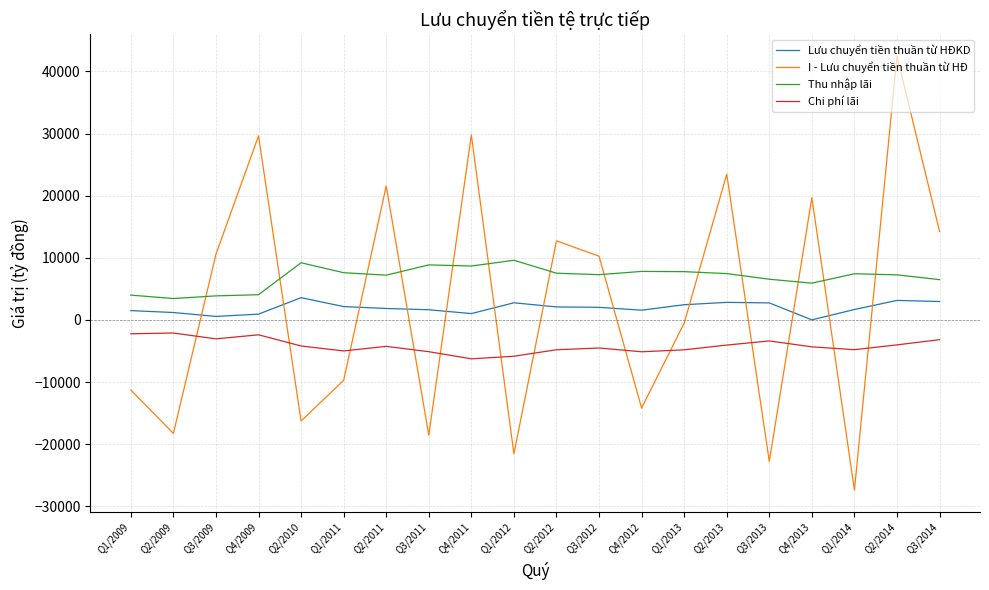

What is the total value across all series at Q1/2012?

-15039